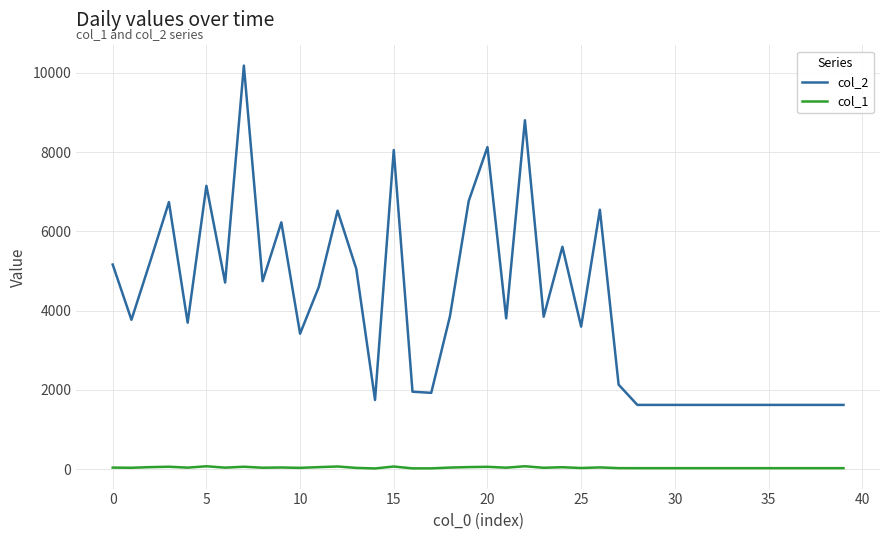

List the series in order of their overall mean, lowest first.

col_1, col_2